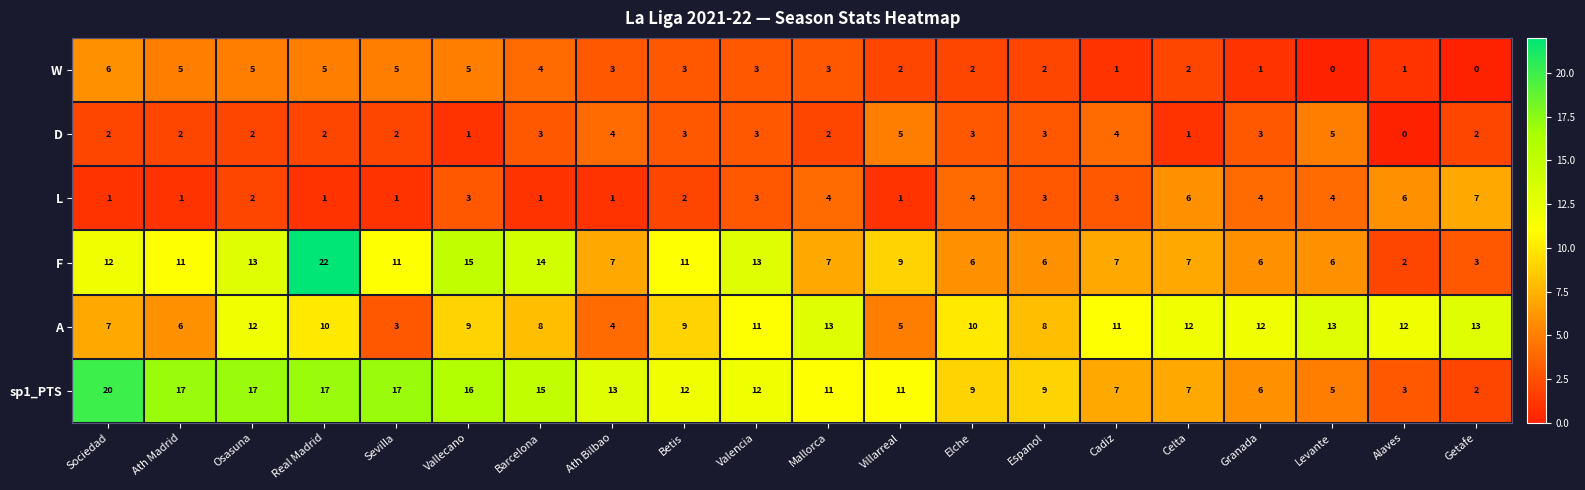

What is the greatest value displayed?

22